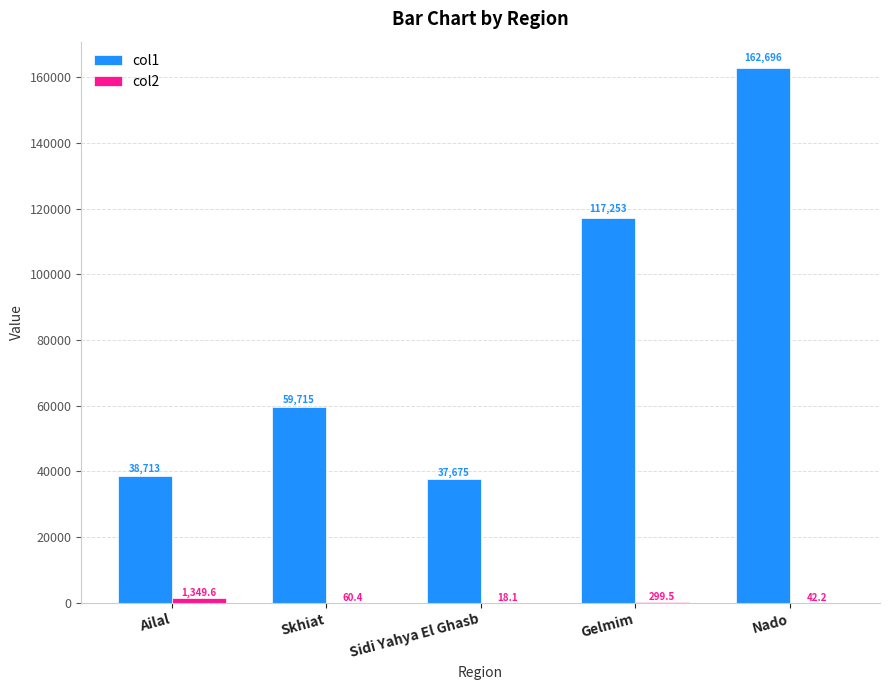

How many values in the col1 series exceed 59715?

3